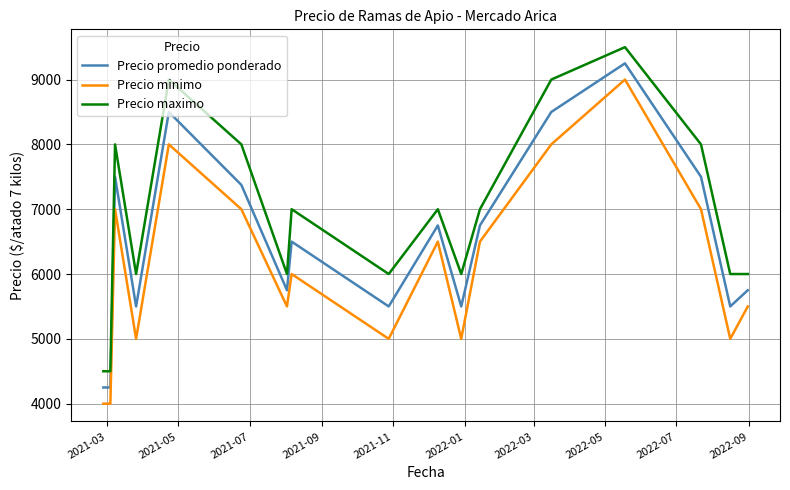

Which series has the largest total across all categories?

Precio maximo